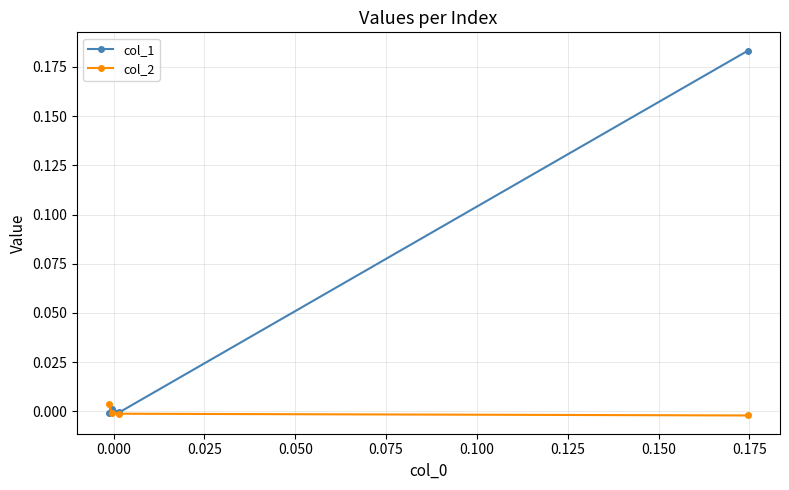

Which series has the largest range (max minus min)?

col_1